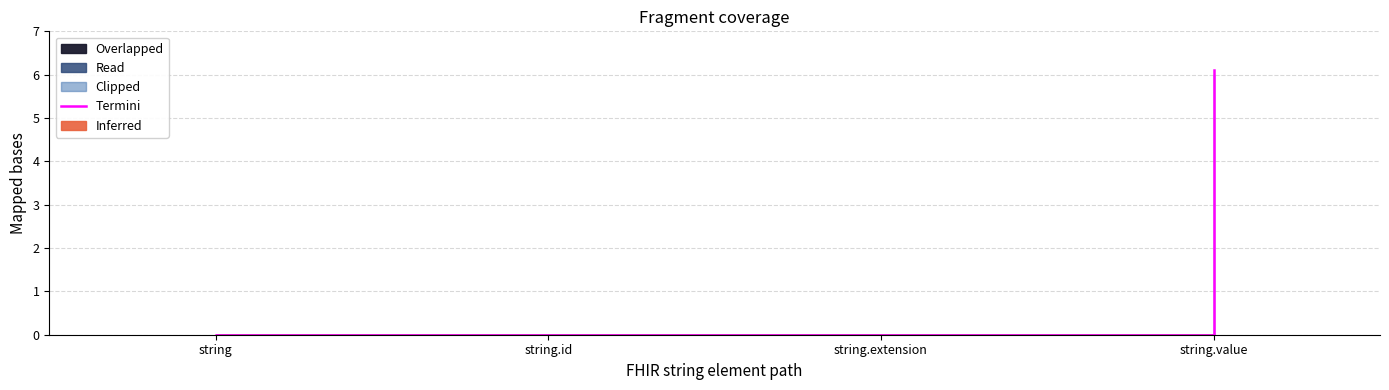

How many data points does each series have?

4